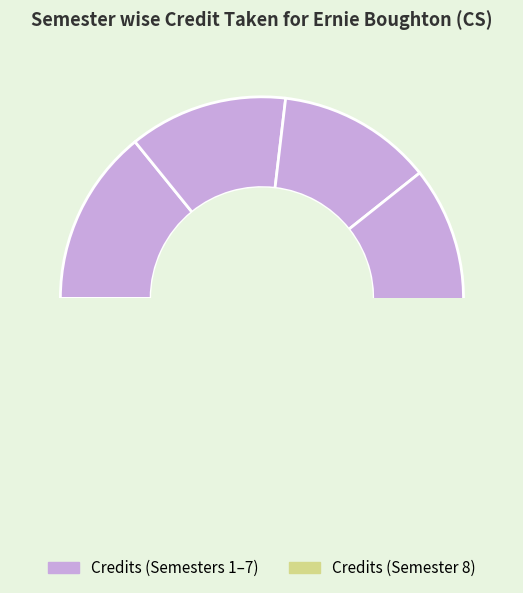

How many segments does this pie chart have?

8